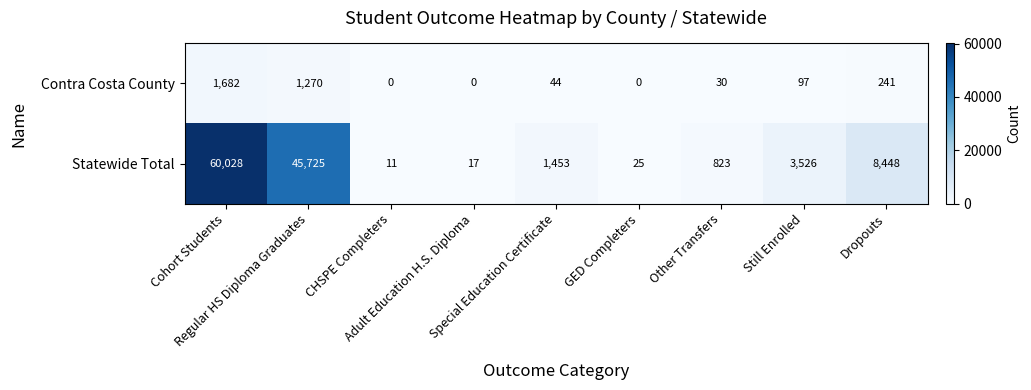

List the series in order of their peak value, highest first.

Statewide Total, Contra Costa County